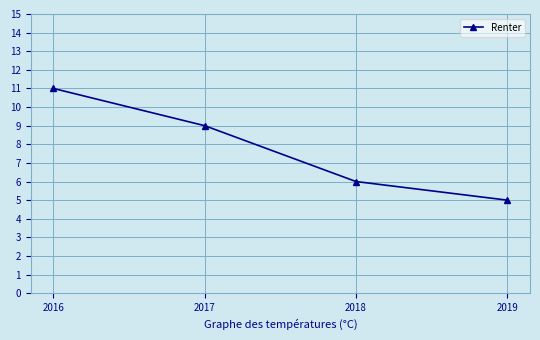

Is it true that the value at 2019 is 3?

False